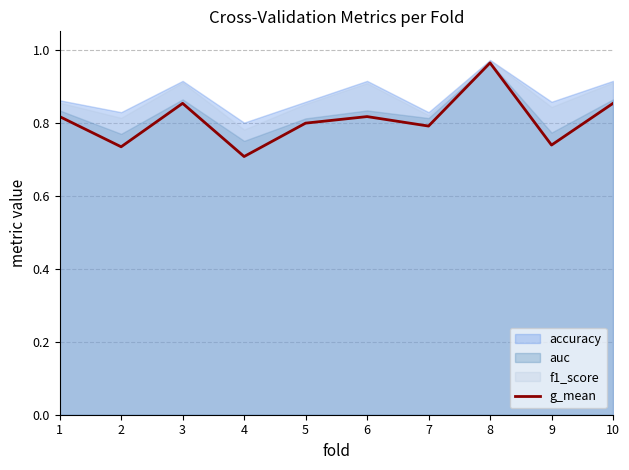

What is the greatest value displayed?

1.0